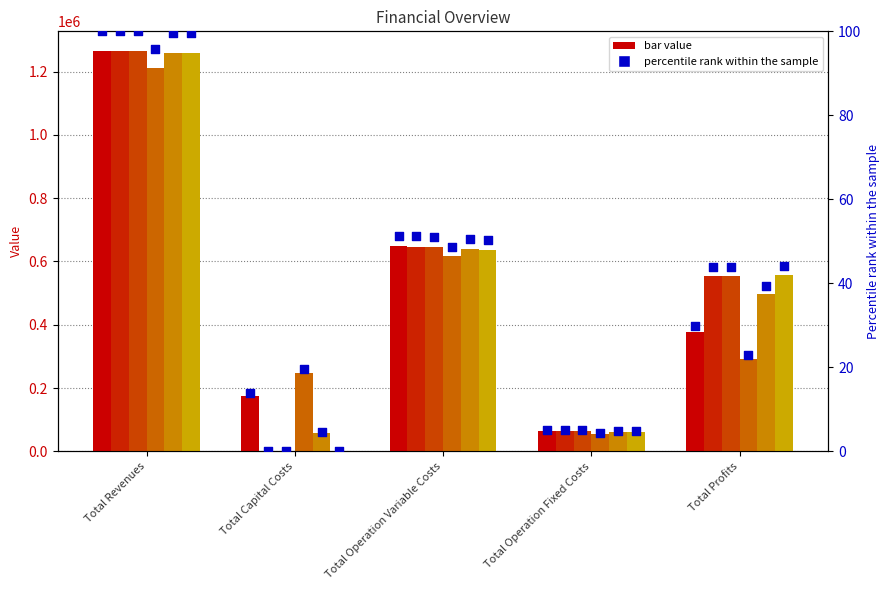

At how many categories does at least one series exceed 260619?

3